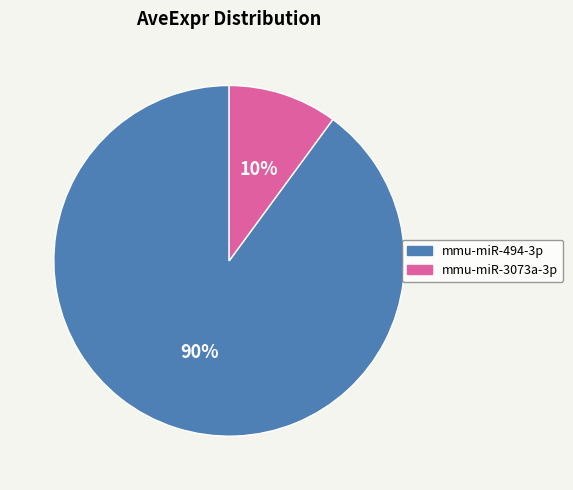

To the nearest percent, what percentage of the pie is mmu-miR-3073a-3p?

10%